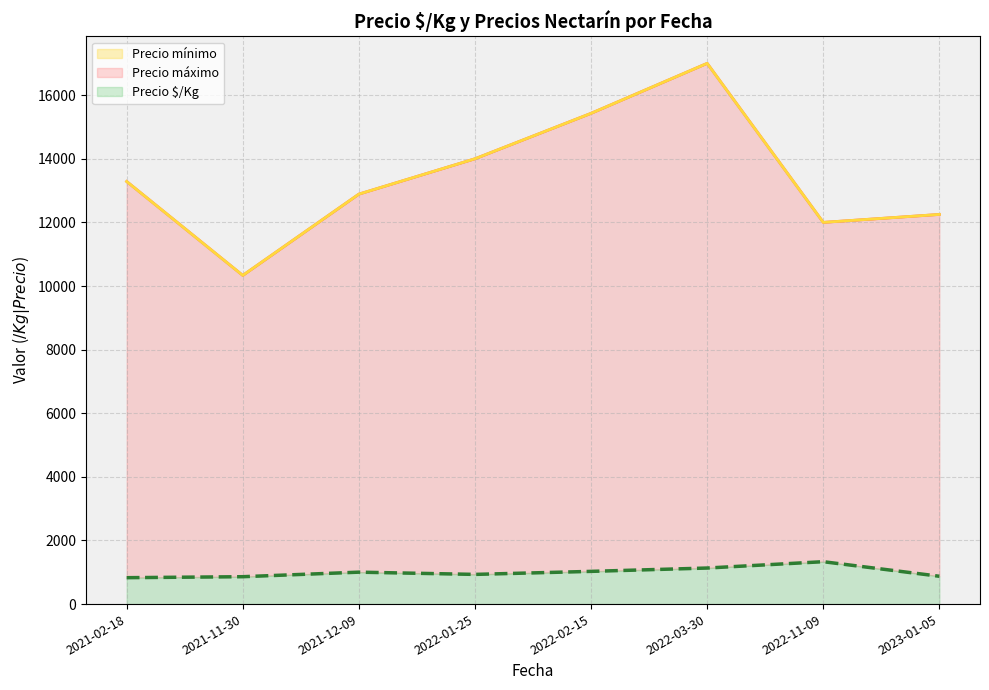

Which series changed the most between 2021-12-09 and 2022-02-15?

Precio mínimo